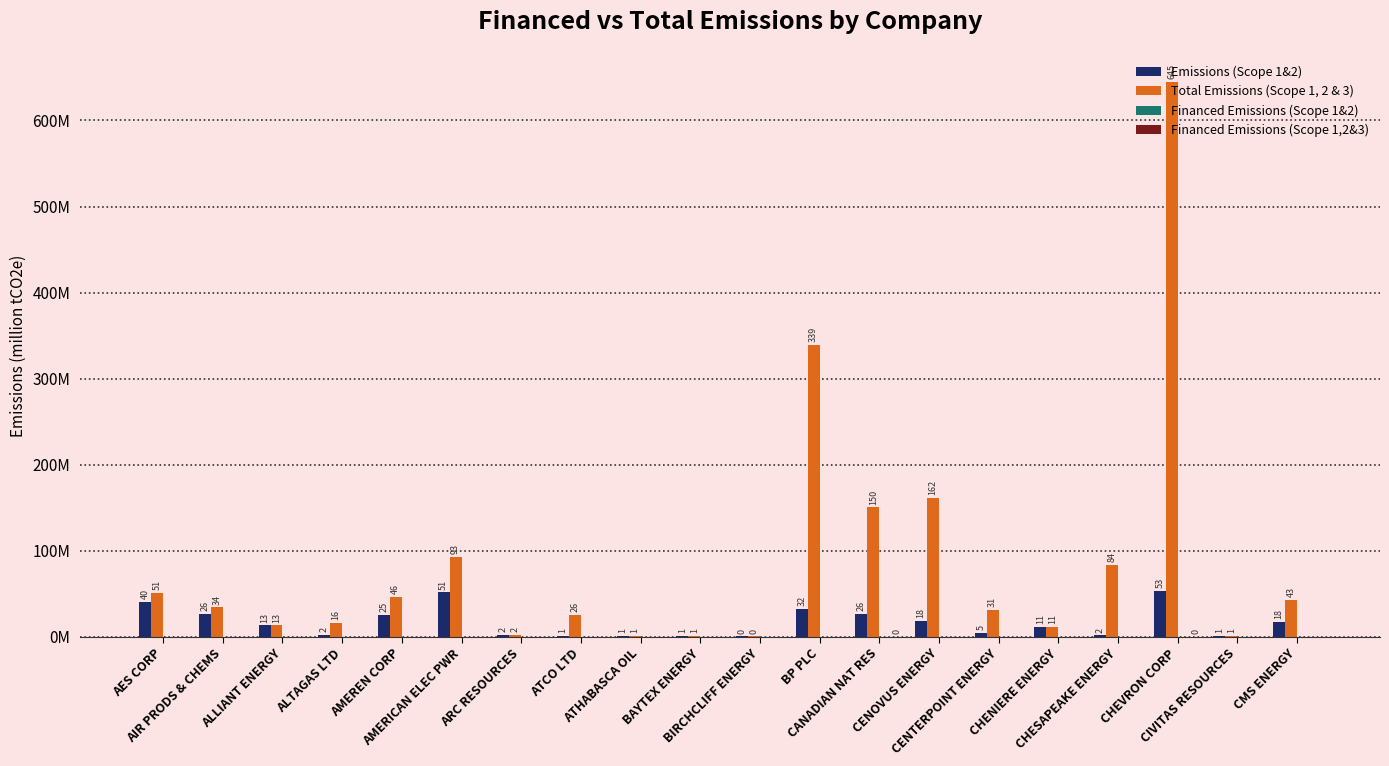

What is the difference between the highest and lowest values at CIVITAS RESOURCES?

1.3